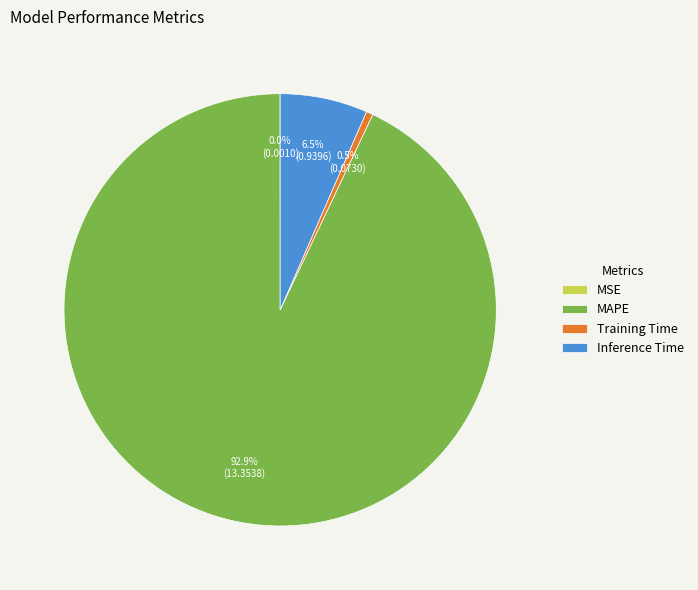

What is the largest slice in the pie chart?

MAPE